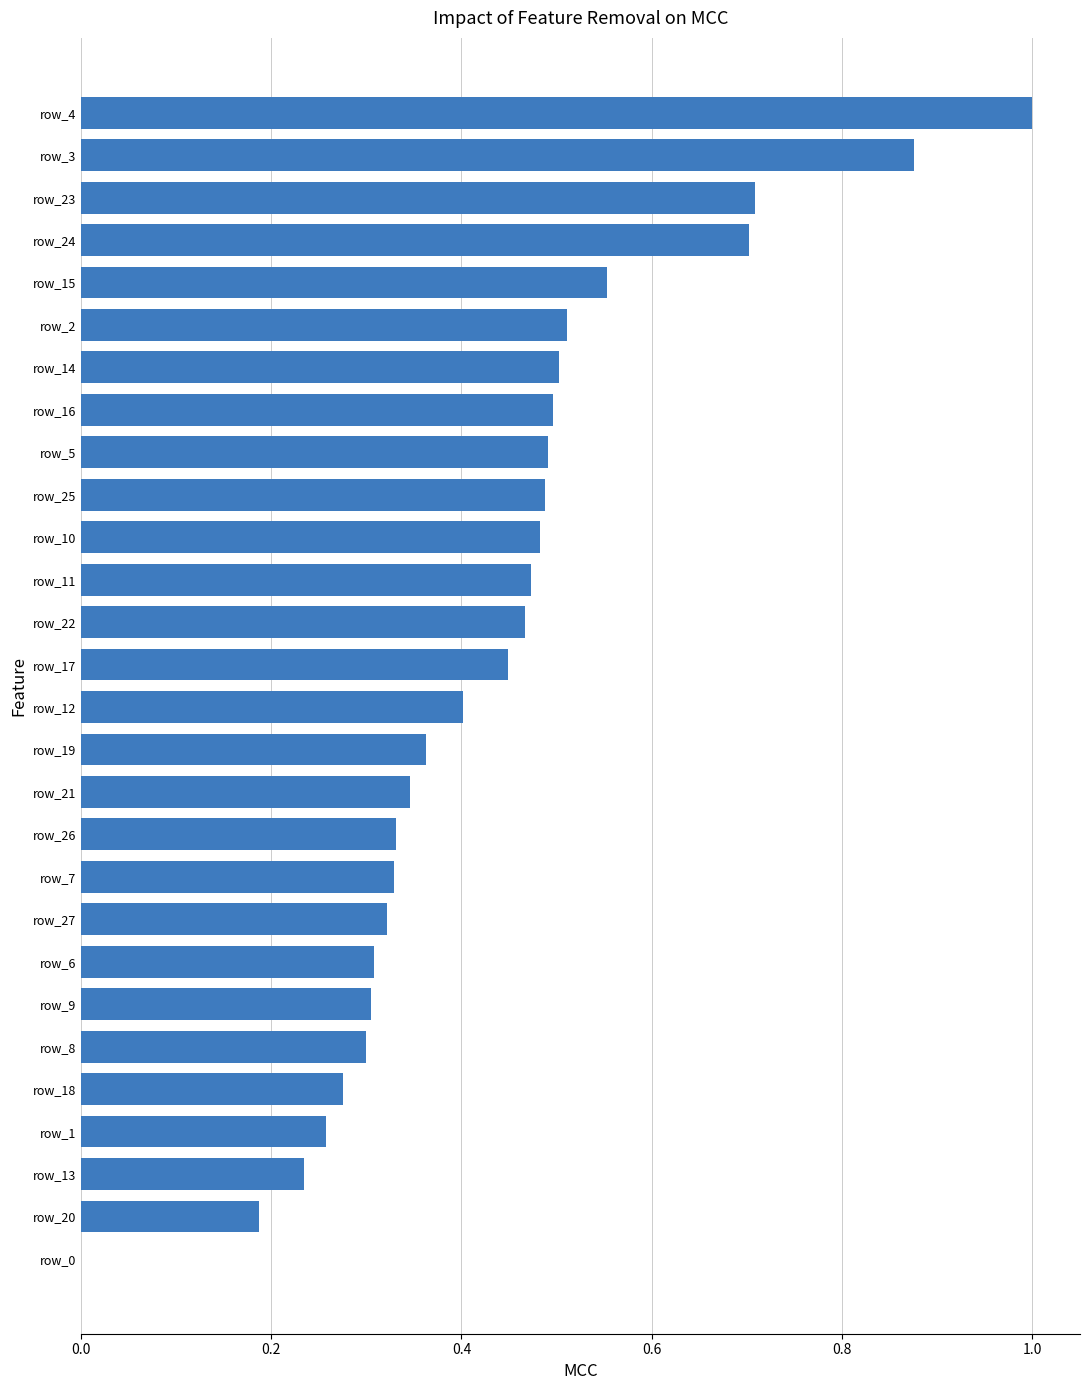

Between row_3 and row_7, which is larger?

row_3